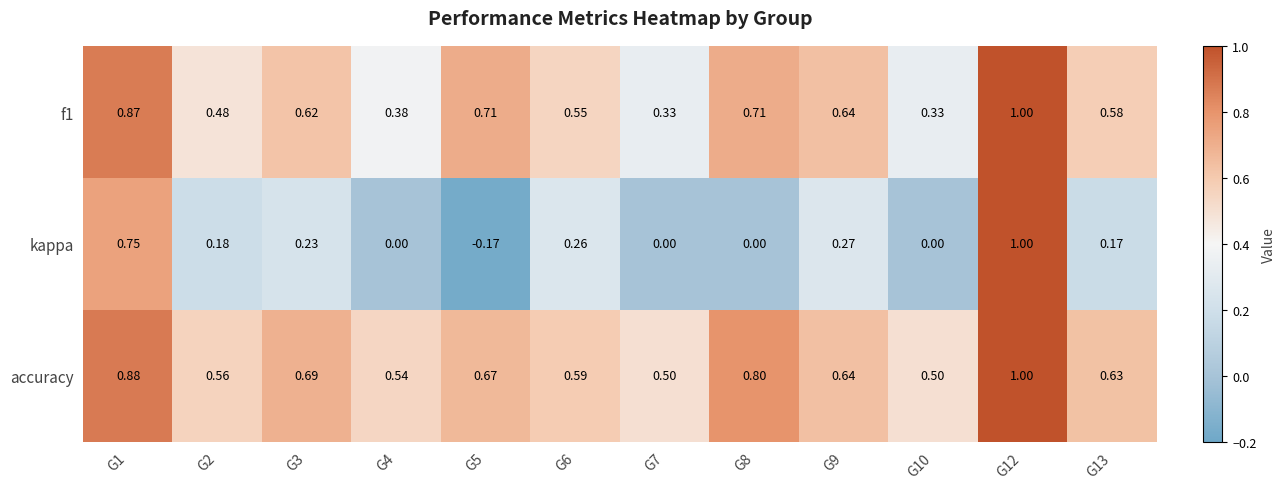

Which series has the largest range (max minus min)?

kappa